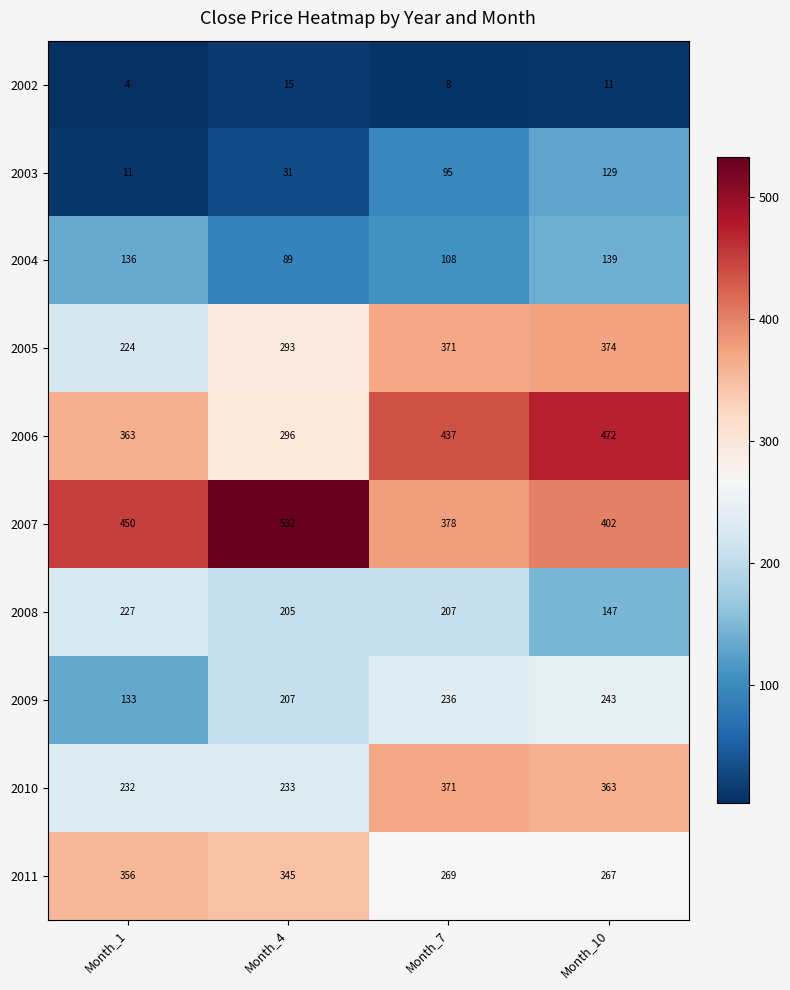

At which category is the sum across all series the highest?

Month_10